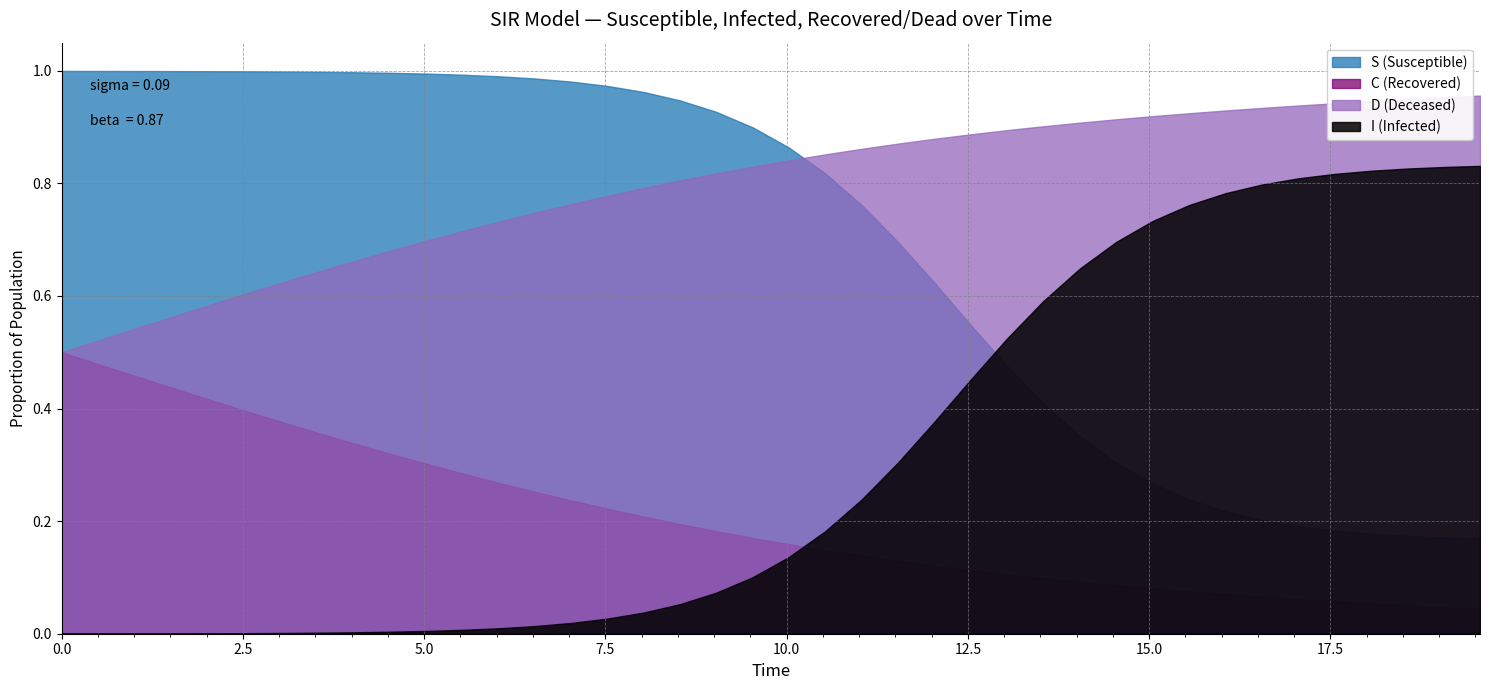

Reading left to right, what are all the values shown in this chart?

S: 0=1.0	1=1.0	2=1.0	3=1.0	4=1.0	5=1.0	6=1.0	7=1.0	8=1.0	9=1.0	10=1.0	11=1.0	12=1.0	13=1.0	14=1.0	15=1.0	16=1.0	17=0.9	18=0.9	19=0.9	20=0.9	21=0.8	22=0.8	23=0.7	24=0.6	25=0.5	26=0.5	27=0.4	28=0.4	29=0.3	30=0.3	31=0.2	32=0.2	33=0.2	34=0.2	35=0.2	36=0.2	37=0.2	38=0.2	39=0.2
I: 0=0.0	1=0.0	2=0.0	3=0.0	4=0.0	5=0.0	6=0.0	7=0.0	8=0.0	9=0.0	10=0.0	11=0.0	12=0.0	13=0.0	14=0.0	15=0.0	16=0.0	17=0.1	18=0.1	19=0.1	20=0.1	21=0.2	22=0.2	23=0.3	24=0.4	25=0.5	26=0.5	27=0.6	28=0.6	29=0.7	30=0.7	31=0.8	32=0.8	33=0.8	34=0.8	35=0.8	36=0.8	37=0.8	38=0.8	39=0.8
C: 0=0.5	1=0.5	2=0.5	3=0.4	4=0.4	5=0.4	6=0.4	7=0.4	8=0.3	9=0.3	10=0.3	11=0.3	12=0.3	13=0.3	14=0.2	15=0.2	16=0.2	17=0.2	18=0.2	19=0.2	20=0.2	21=0.1	22=0.1	23=0.1	24=0.1	25=0.1	26=0.1	27=0.1	28=0.1	29=0.1	30=0.1	31=0.1	32=0.1	33=0.1	34=0.1	35=0.1	36=0.1	37=0.1	38=0.0	39=0.0
D: 0=0.5	1=0.5	2=0.5	3=0.6	4=0.6	5=0.6	6=0.6	7=0.6	8=0.7	9=0.7	10=0.7	11=0.7	12=0.7	13=0.7	14=0.8	15=0.8	16=0.8	17=0.8	18=0.8	19=0.8	20=0.8	21=0.9	22=0.9	23=0.9	24=0.9	25=0.9	26=0.9	27=0.9	28=0.9	29=0.9	30=0.9	31=0.9	32=0.9	33=0.9	34=0.9	35=0.9	36=0.9	37=0.9	38=1.0	39=1.0